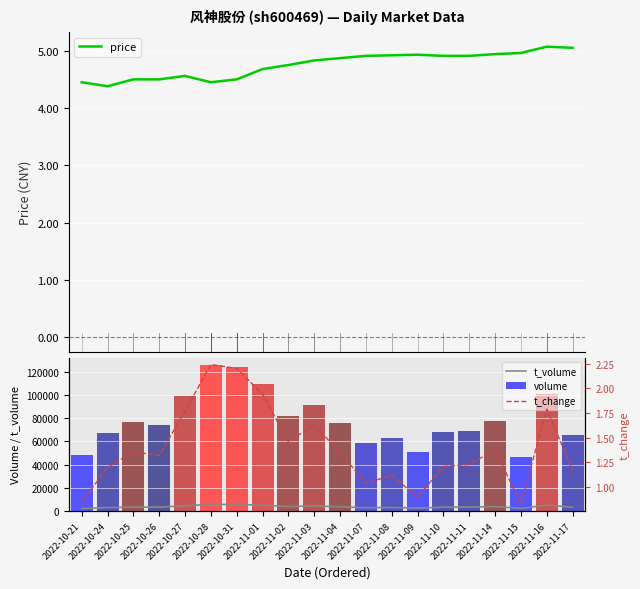

The t_change series shows 1.9 at 2022-11-01. True or false?

True